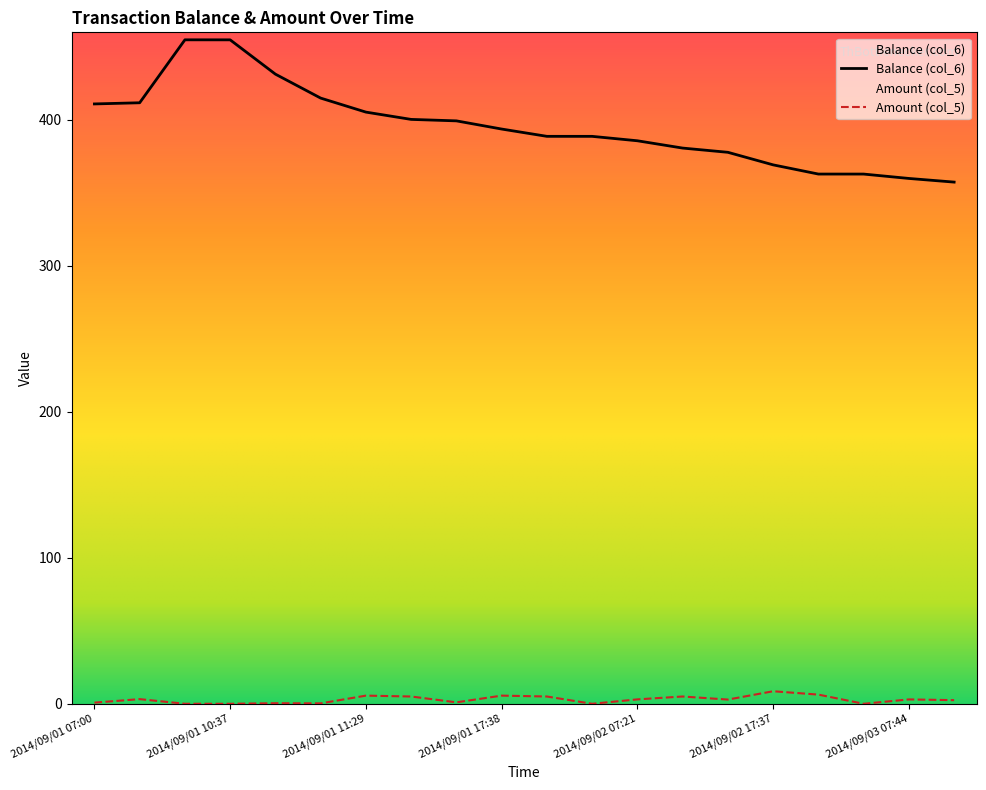

Rank the series by their maximum value, from highest to lowest.

Balance (col_6), Amount (col_5)